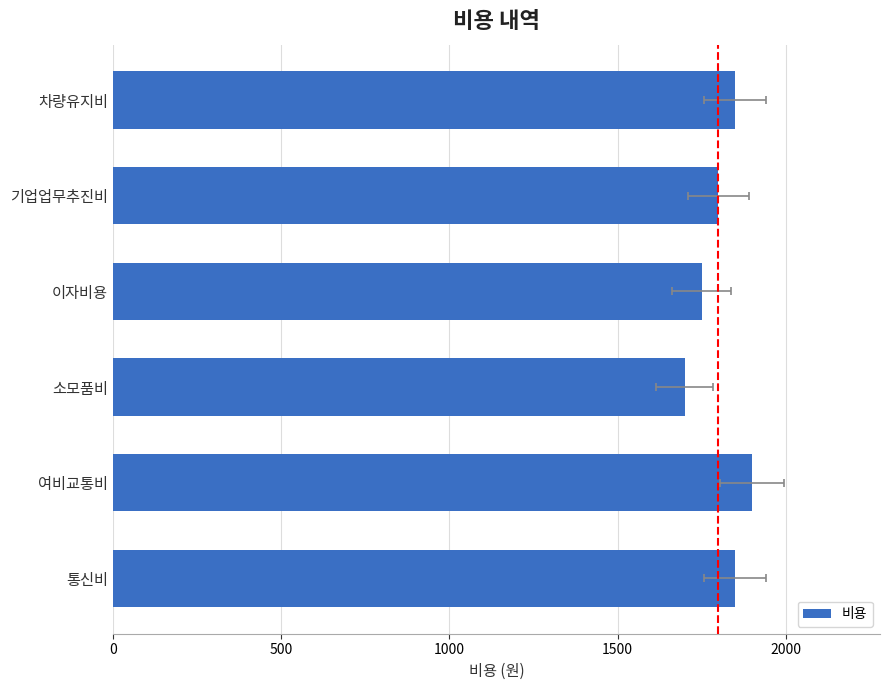

Read the value at 소모품비, to the nearest 5.

1700